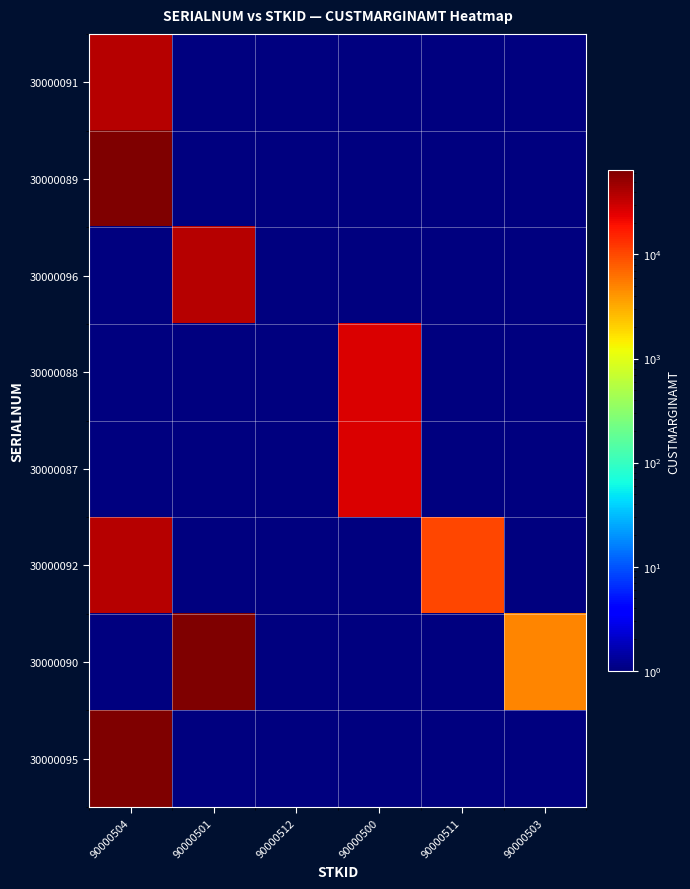

How many data points does each series have?

6